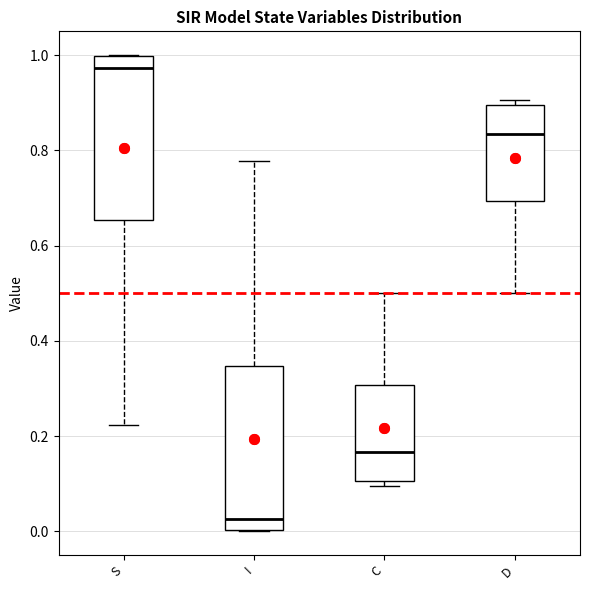

Which box's median line is the lowest?

I